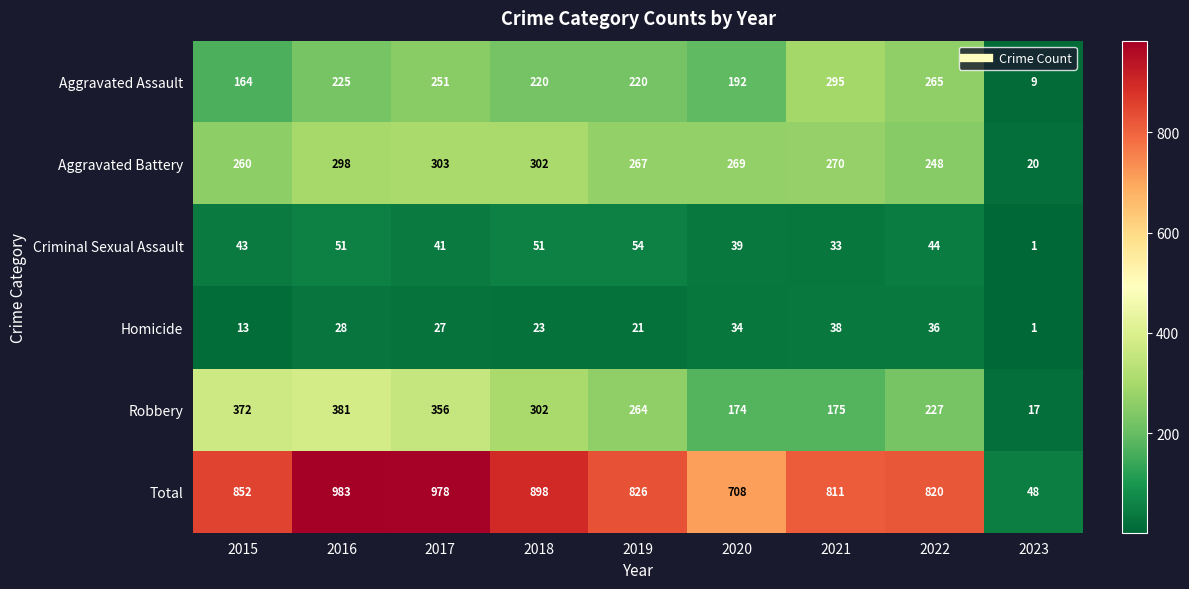

At which label is Criminal Sexual Assault closest to 27?

2021